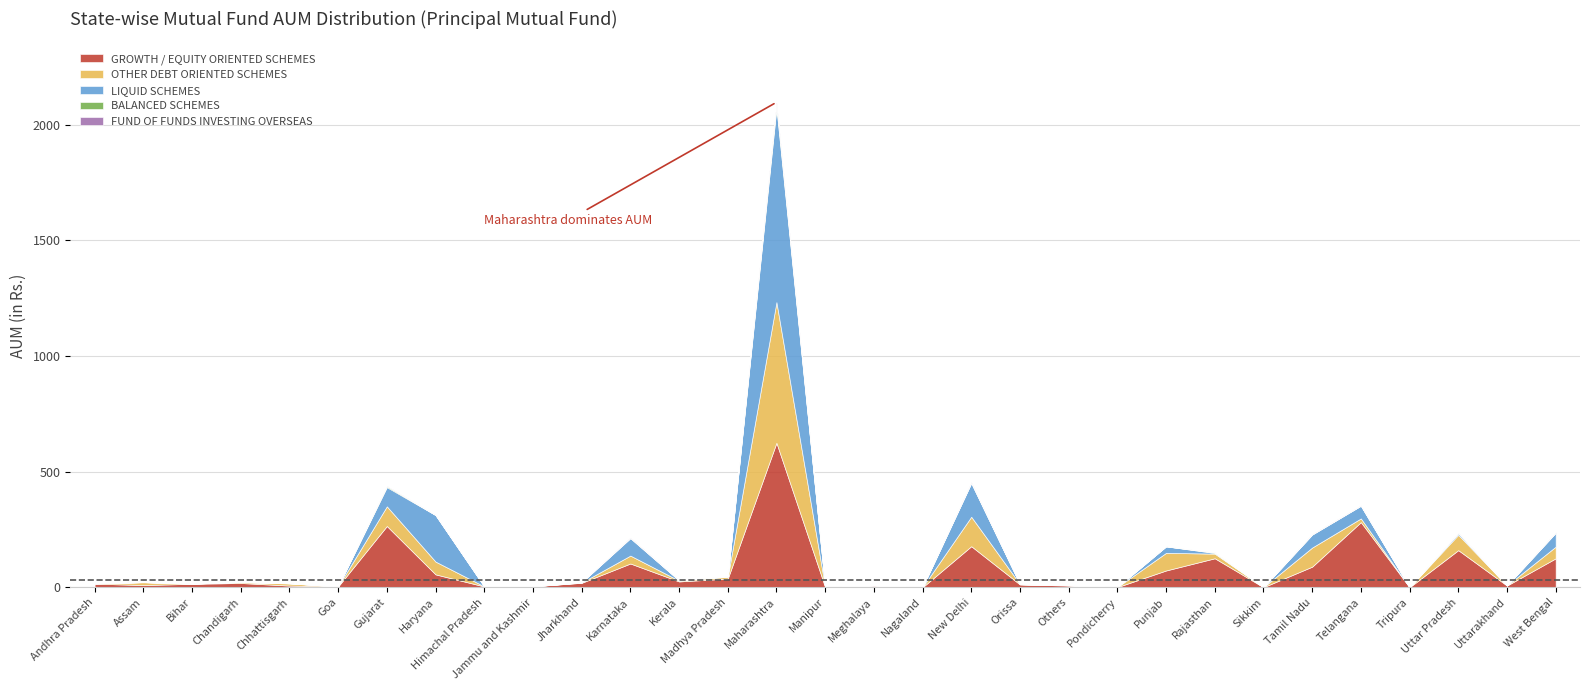

True or false: FUND OF FUNDS INVESTING OVERSEAS and OTHER DEBT ORIENTED SCHEMES intersect in this chart.

True